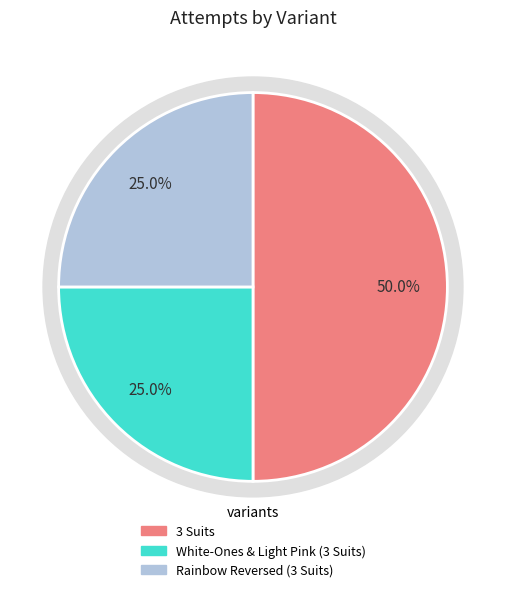

Which has a higher value, White-Ones & Light Pink (3 Suits) or Rainbow Reversed (3 Suits)?

White-Ones & Light Pink (3 Suits)